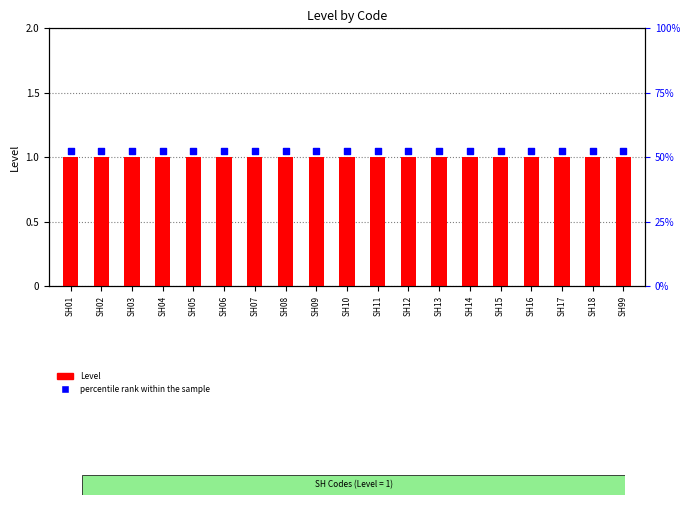

Which series contains the lowest Y value?

Level